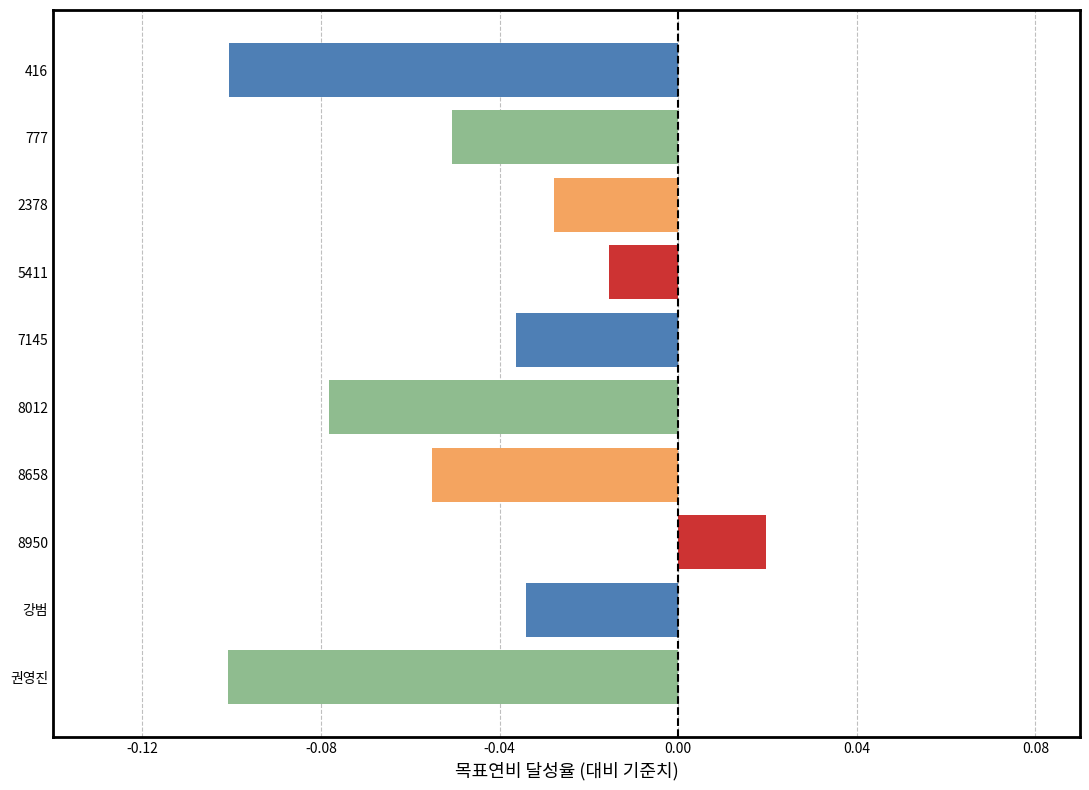

The chart shows a value of -0.1 at 8658. True or false?

True